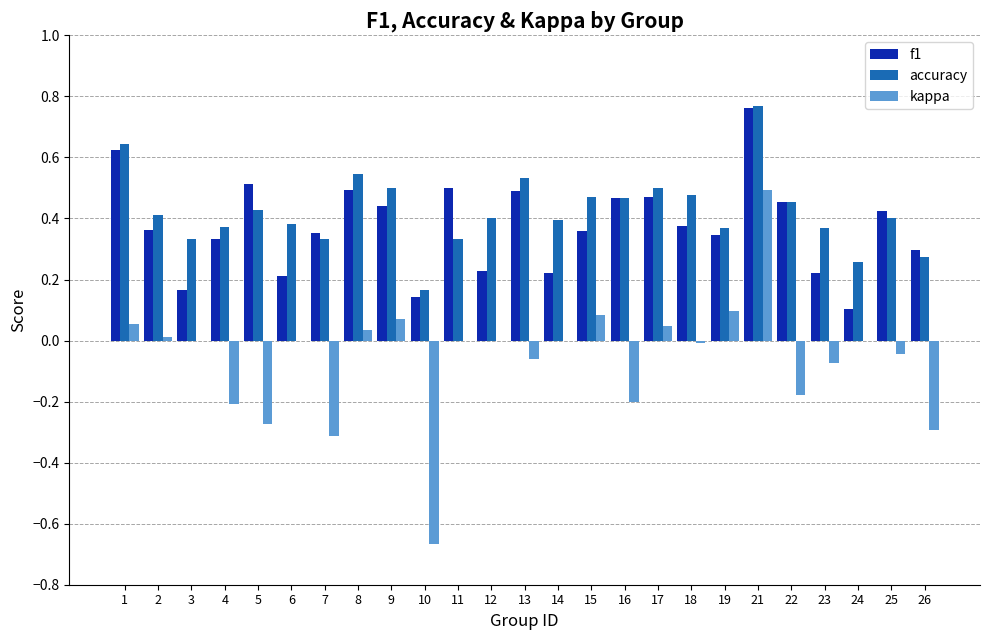

What is the total value across all series at 15?

0.9